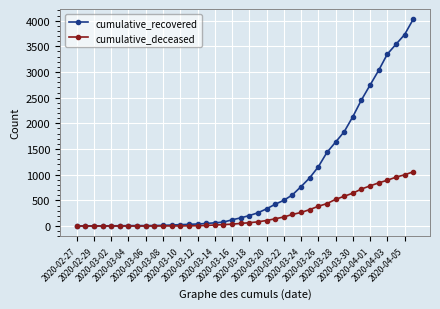

Which series has the largest range (max minus min)?

cumulative_recovered